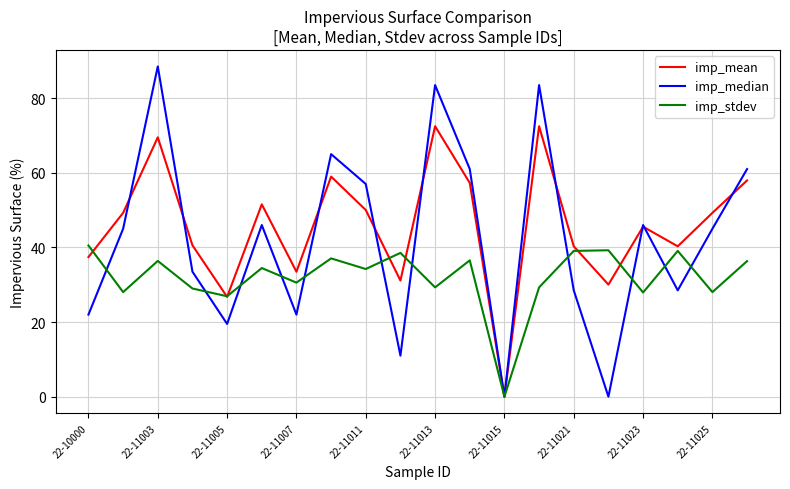

List the series in order of their peak value, lowest first.

imp_stdev, imp_mean, imp_median